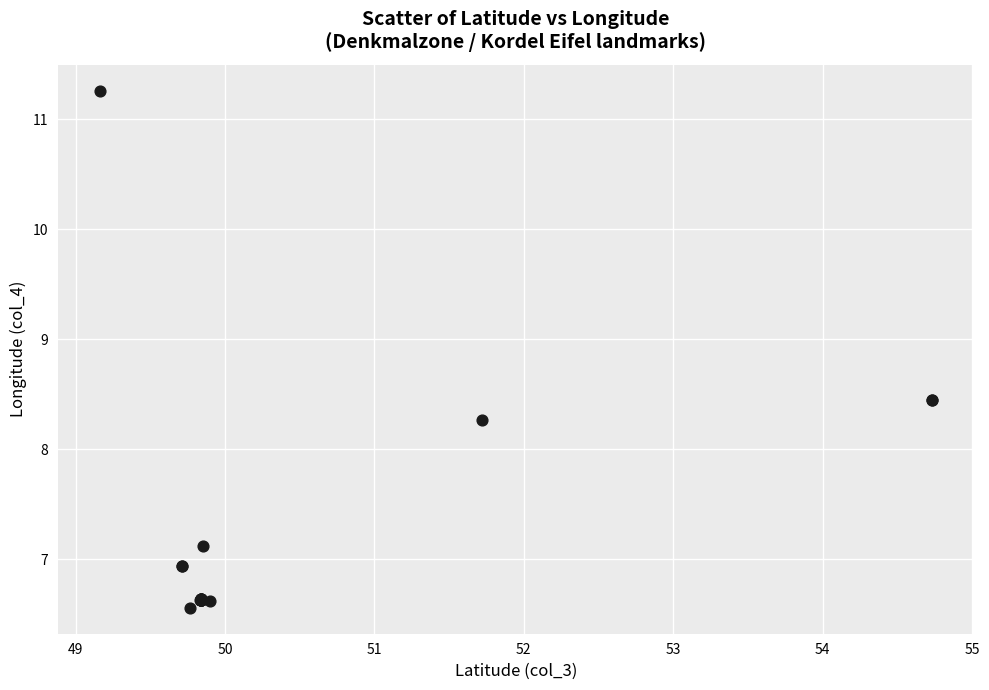

What Y value in the scatter plot is closest to 8?

8.3